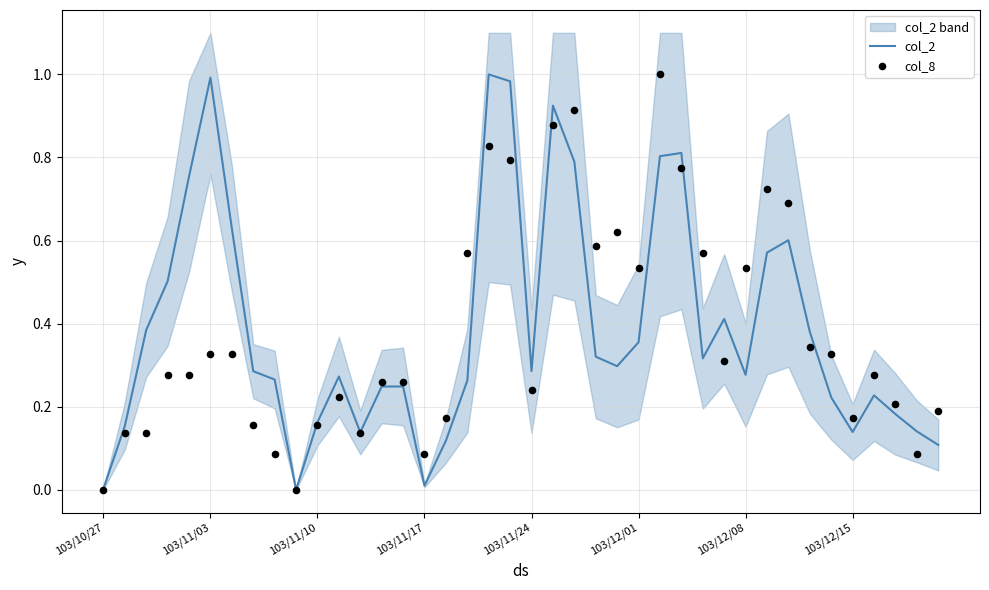

At how many categories does at least one series exceed 0?

39